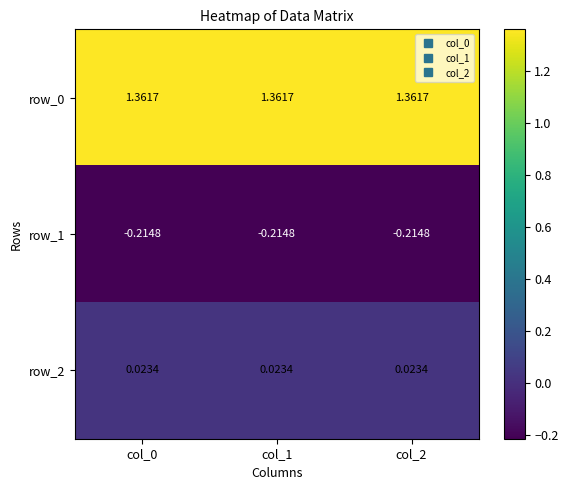

Is it true that row_1 equals -0.4 at col_0?

False